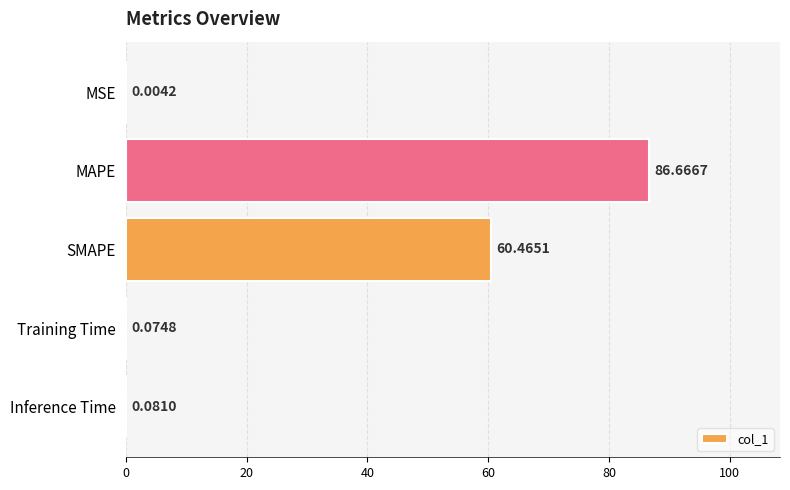

What is the sum of all values?

147.3